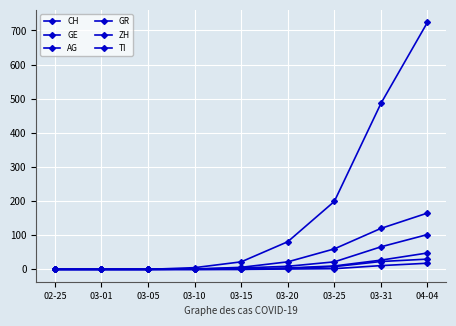

True or false: AG and GR intersect in this chart.

False